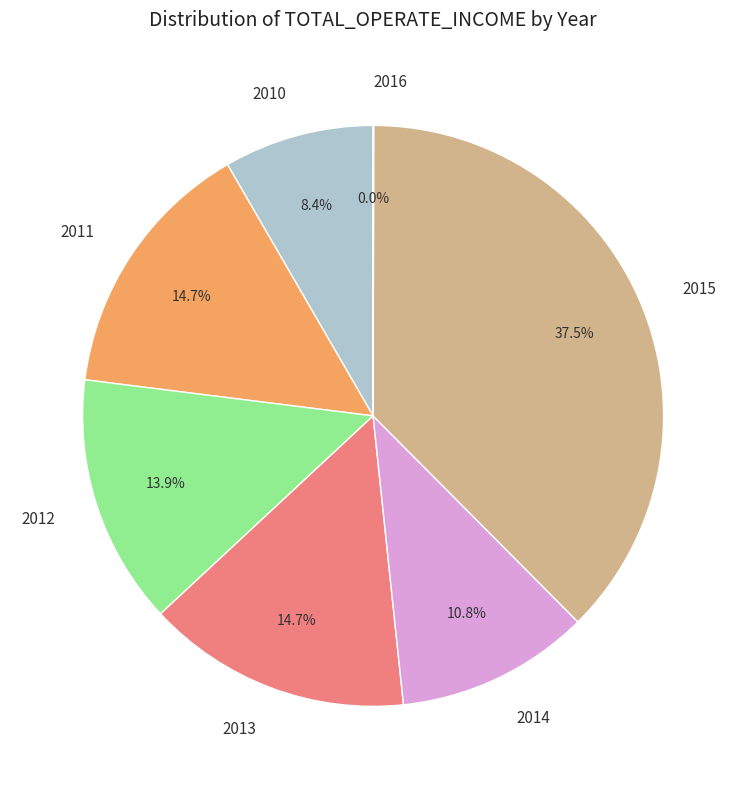

Is 2012 the majority of the pie?

No